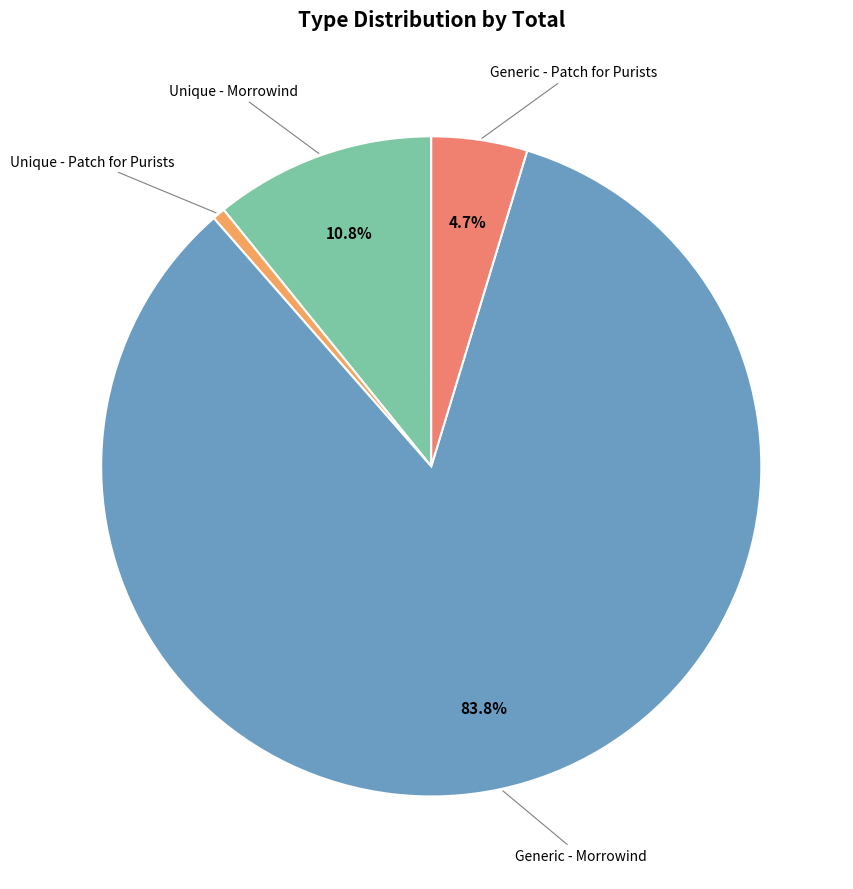

Count the number of slices in the pie.

4